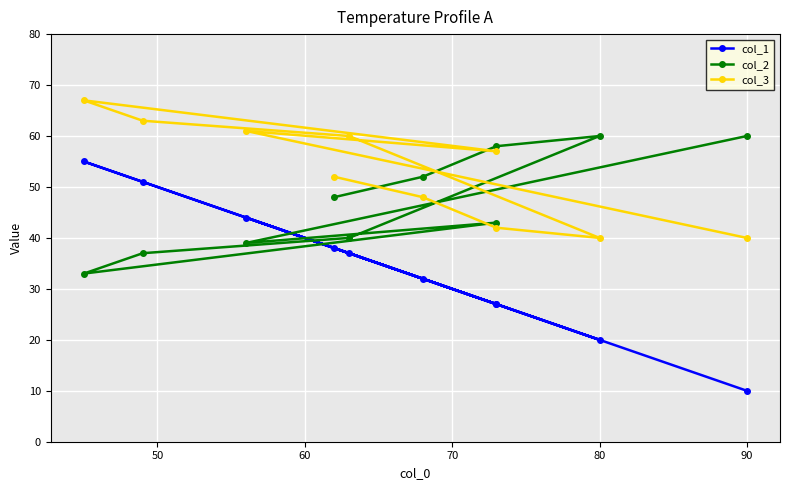

What is the label of the 10th point from the left?

90